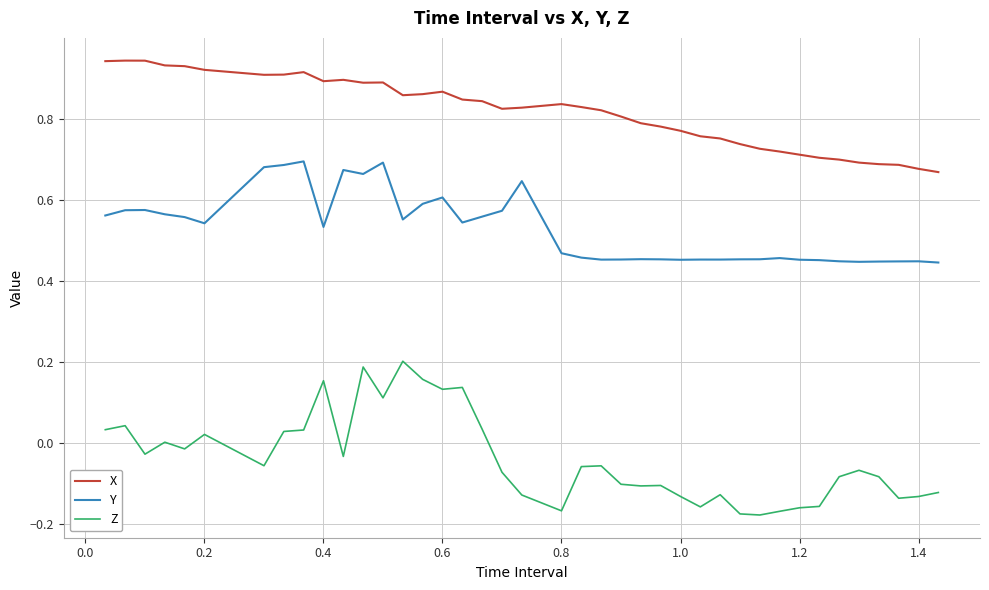

Which series has the widest spread of values?

Z